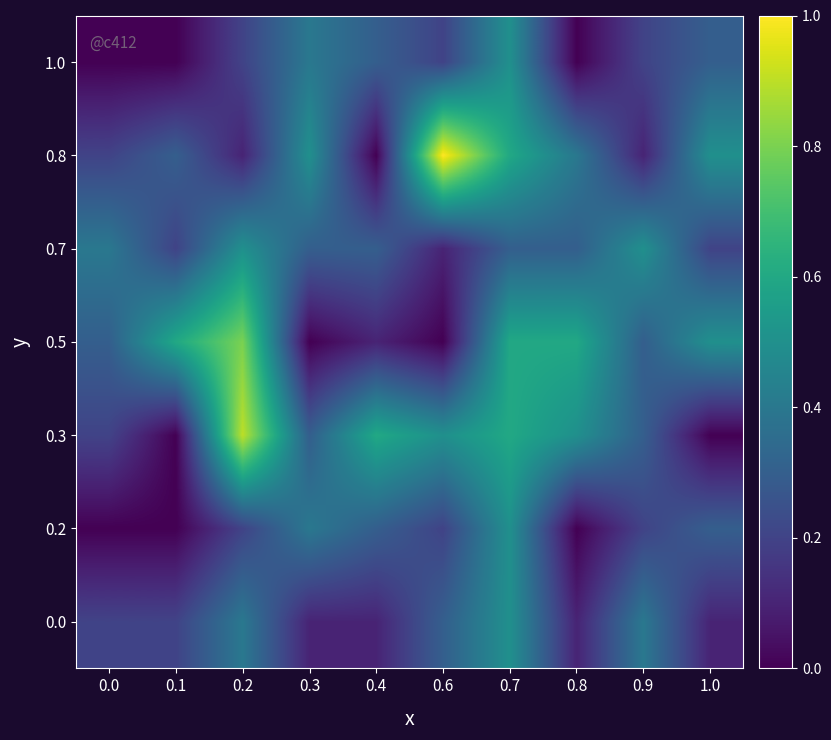

What is the total value across all series at 0.4?

1.7